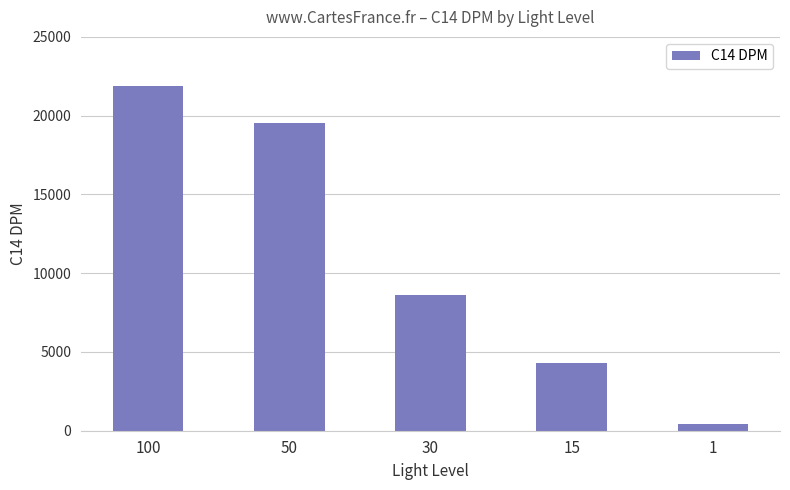

Count the values in the range 4320 to 19513.

3